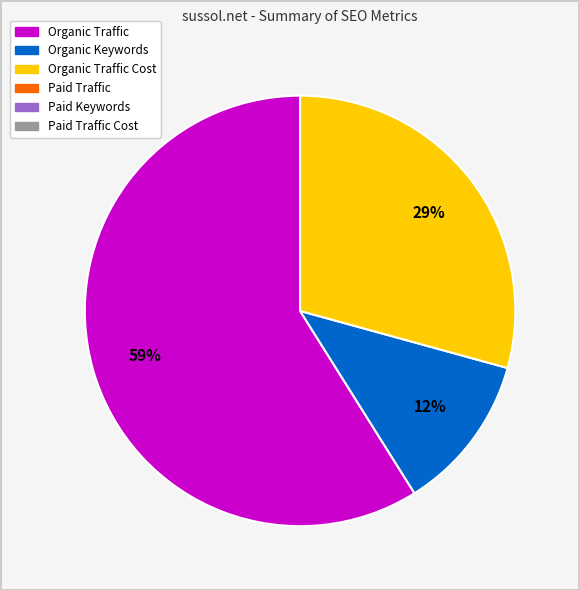

To the nearest percent, what is the average slice percentage?

33%